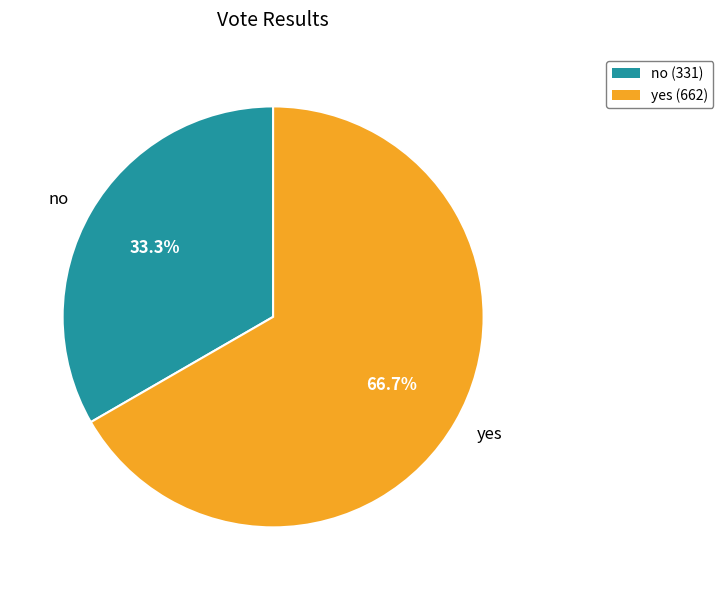

Is yes the majority of the pie?

Yes